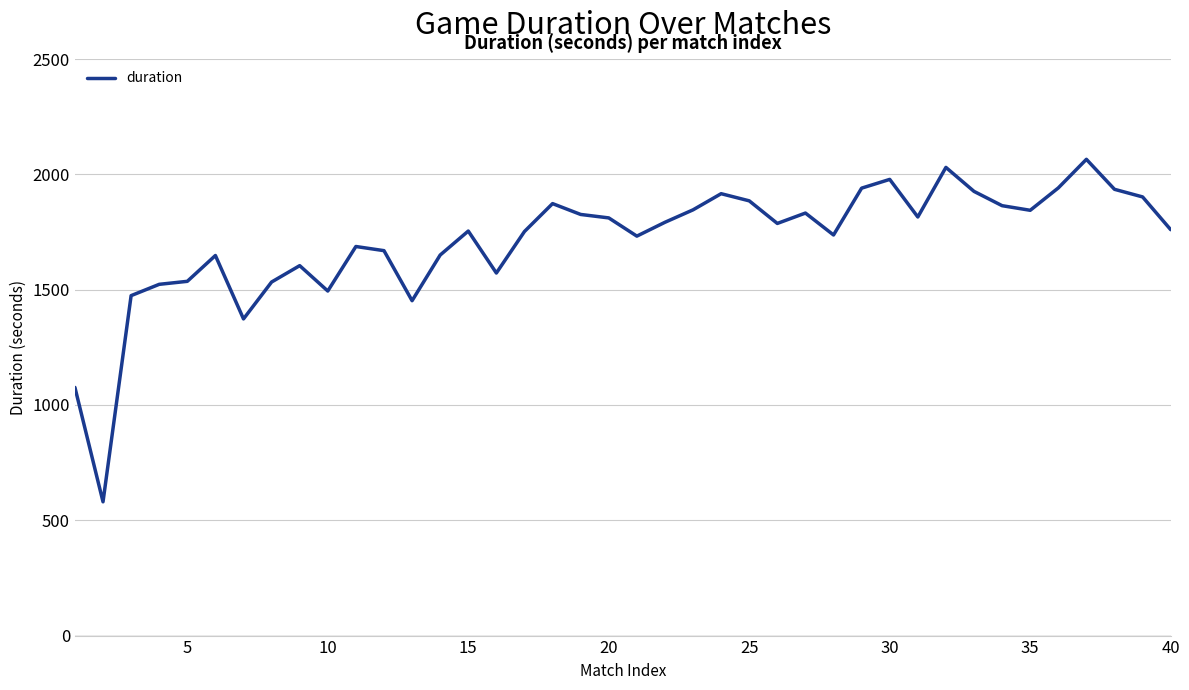

What is the difference between the maximum and minimum values?

1485